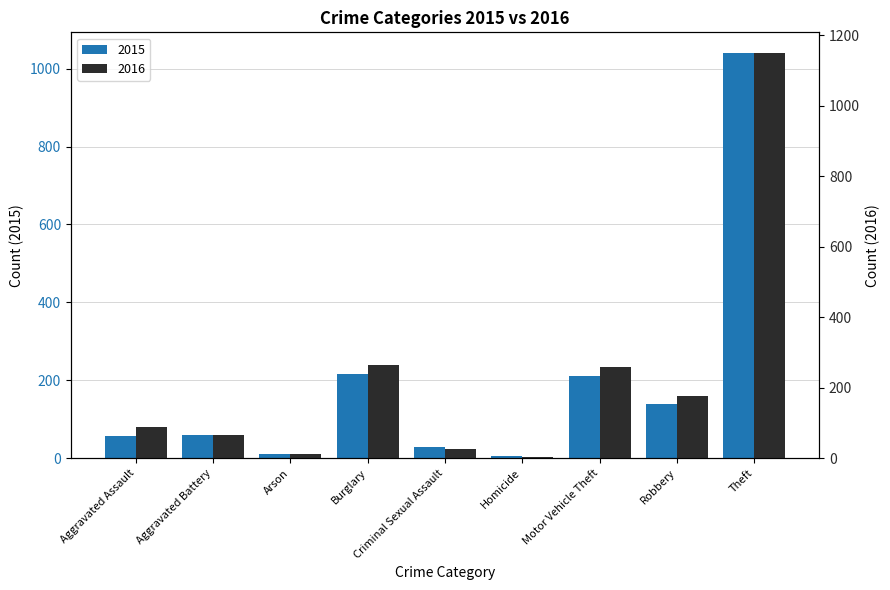

What is the value of the 2015 bar at the 7th from the left?

212